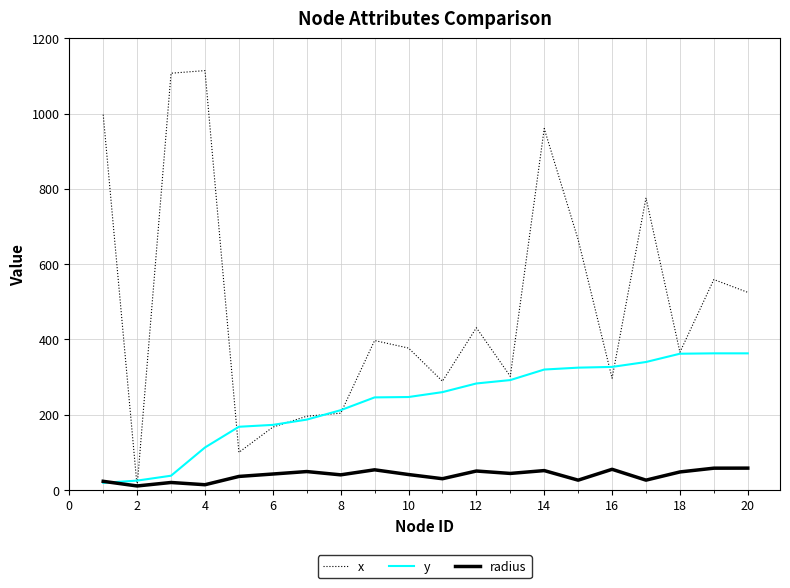

Which series has the largest range (max minus min)?

x